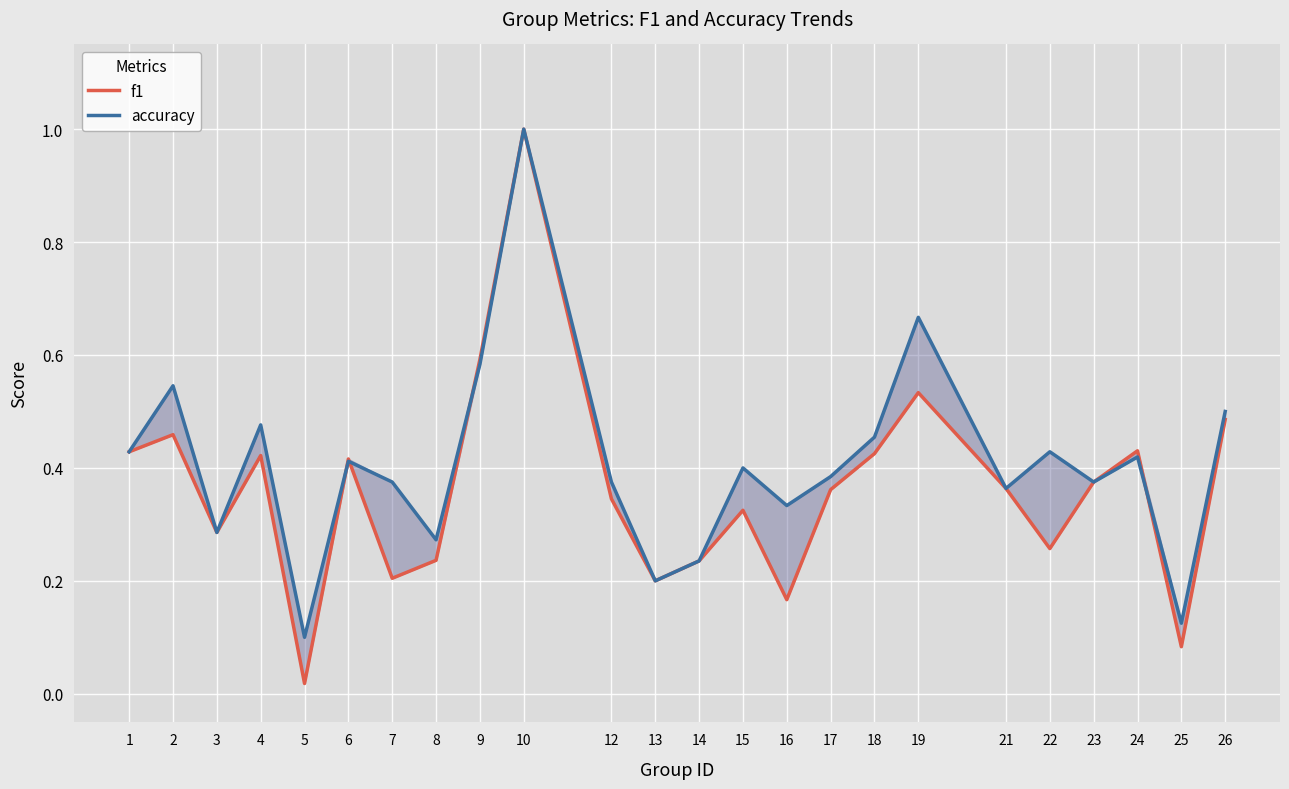

The value of accuracy at 12 is 0.2. True or false?

False